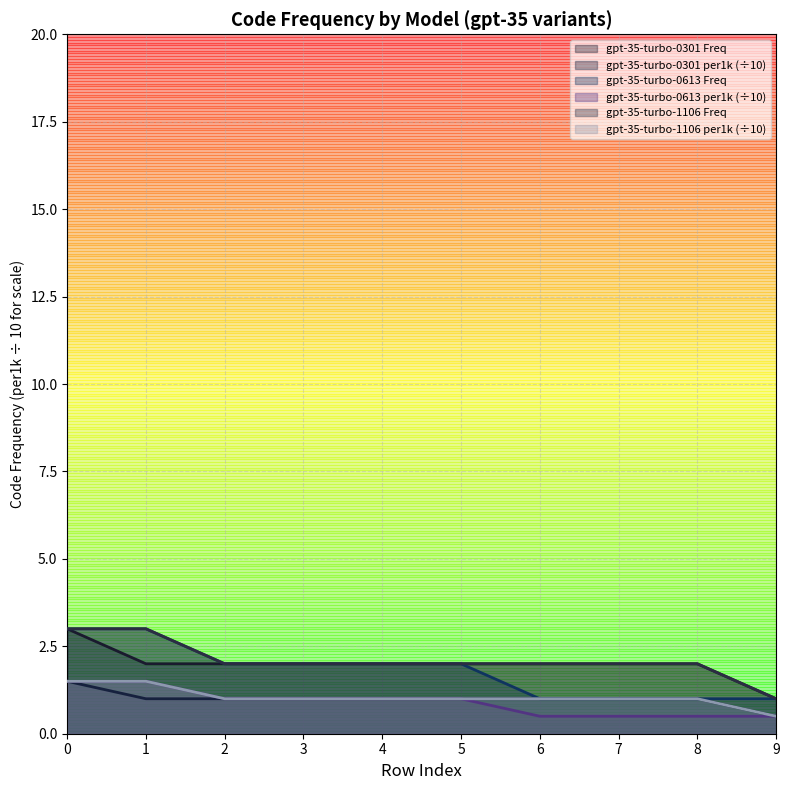

What is the value of the gpt-35-turbo-0301_CodeFrequency_per1k point at the 3rd from the left?

1.0